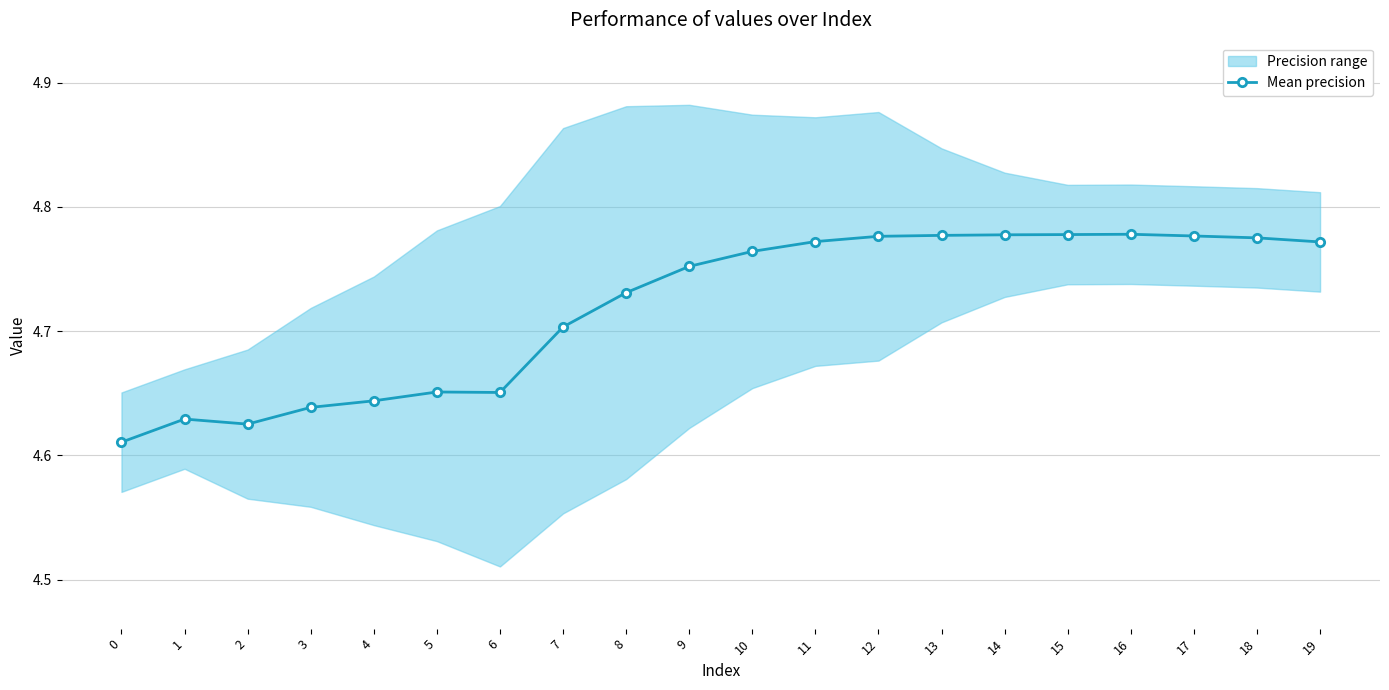

True or false: the data has more than 0 interior local peaks.

True